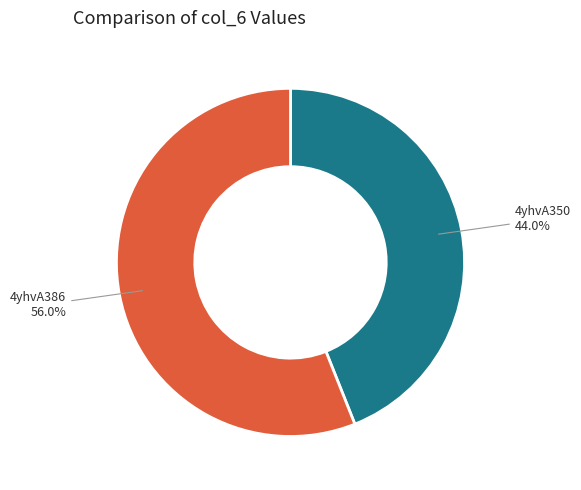

Does any single category account for the majority?

Yes